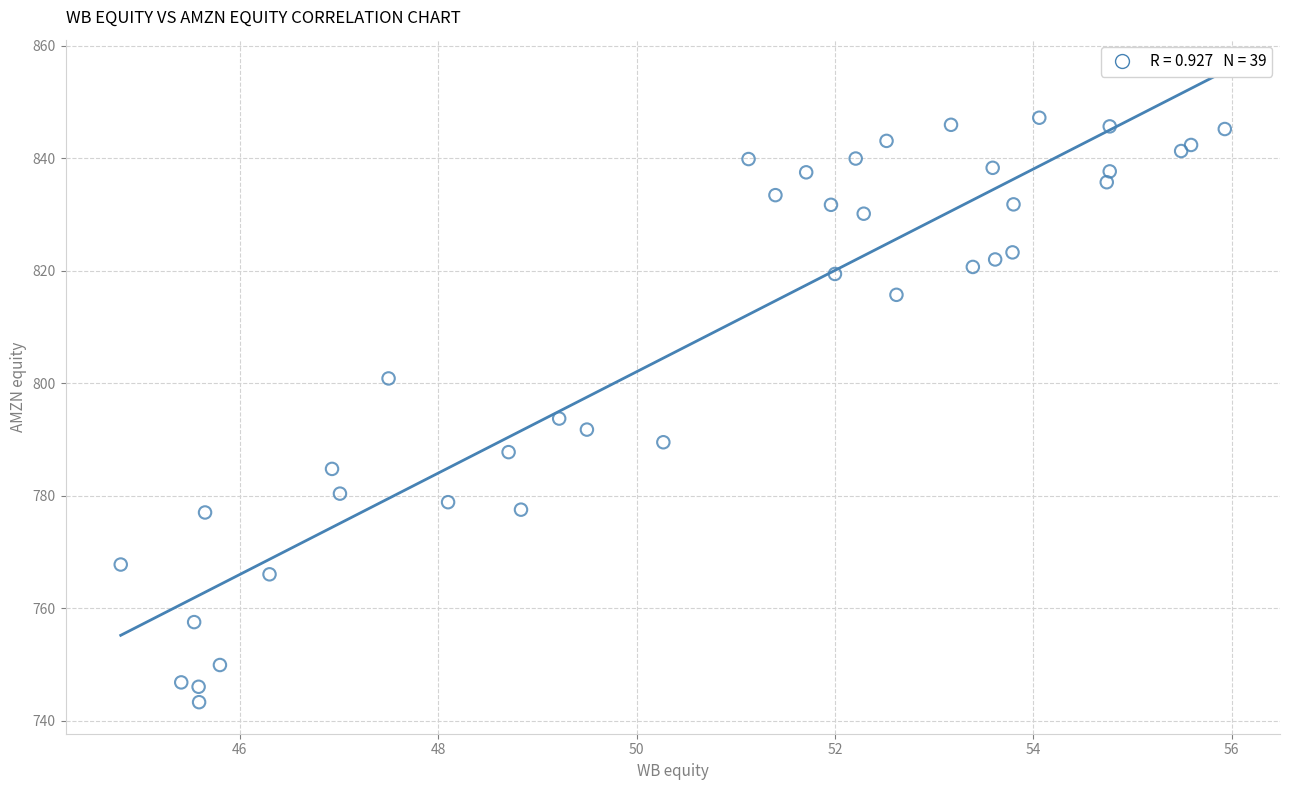

What Y value in the scatter plot is closest to 795?

793.7